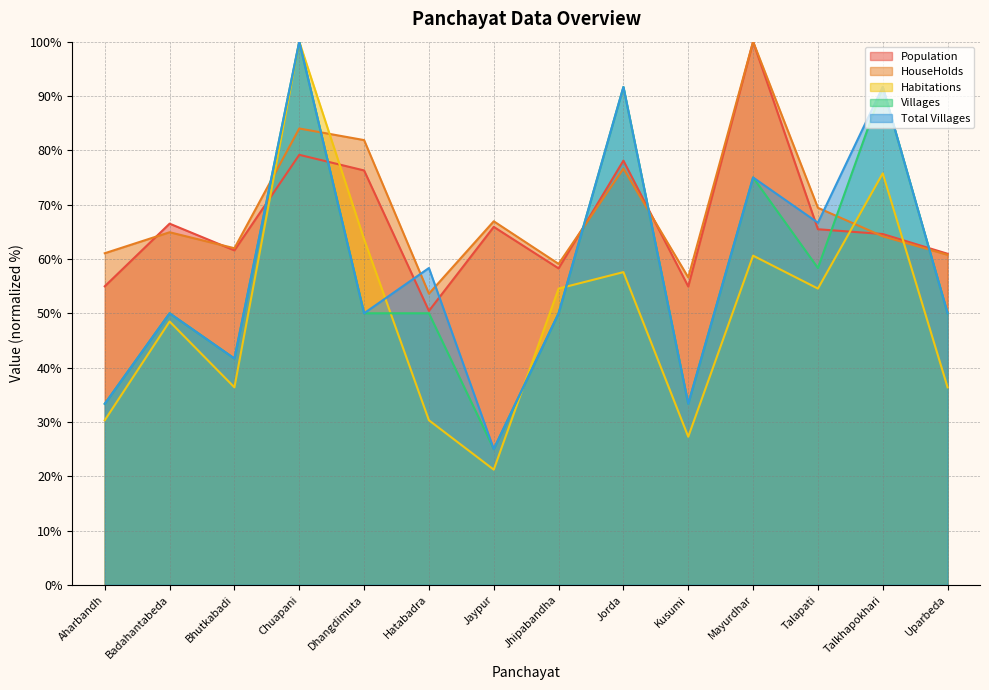

How many data points in Total Villages are less than 50?

4